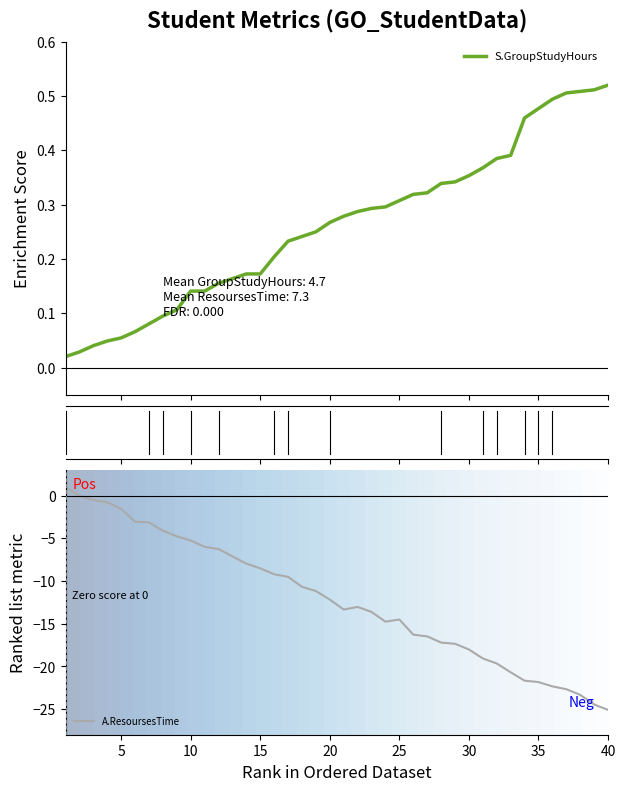

What is the minimum value for A.ResoursesTime?

-25.1